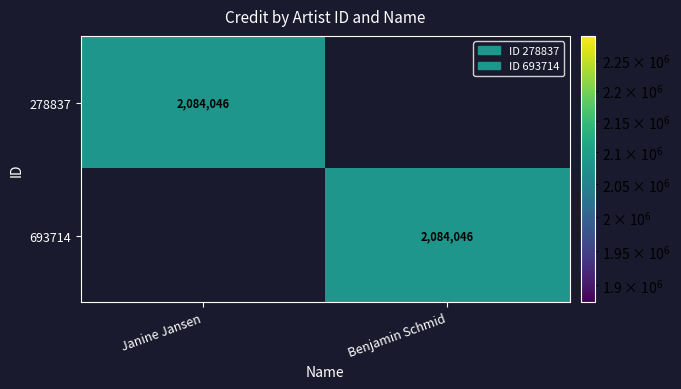

What is the maximum value shown in the chart?

2084046